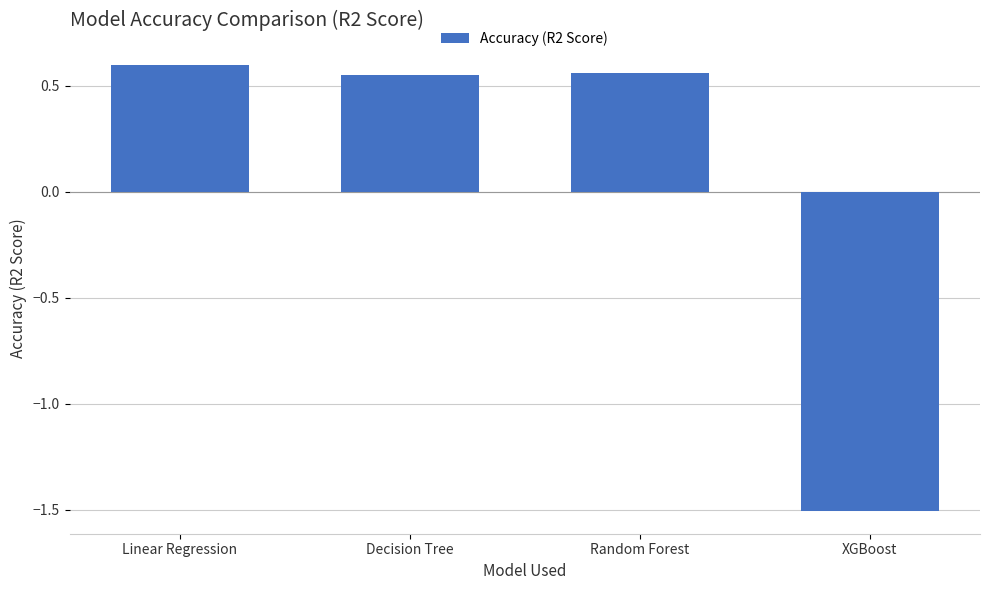

What is the sum of all values?

0.2